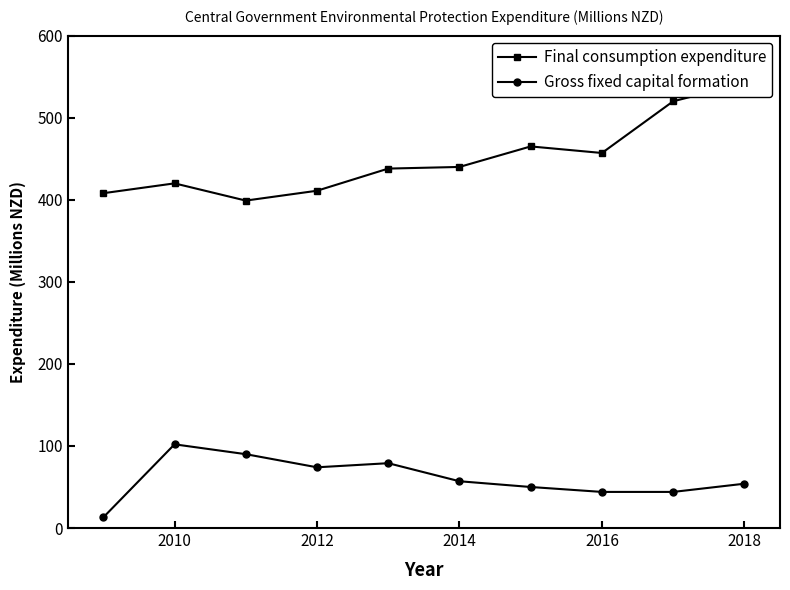

Is it true that Gross fixed capital formation equals 54 at 2018?

True